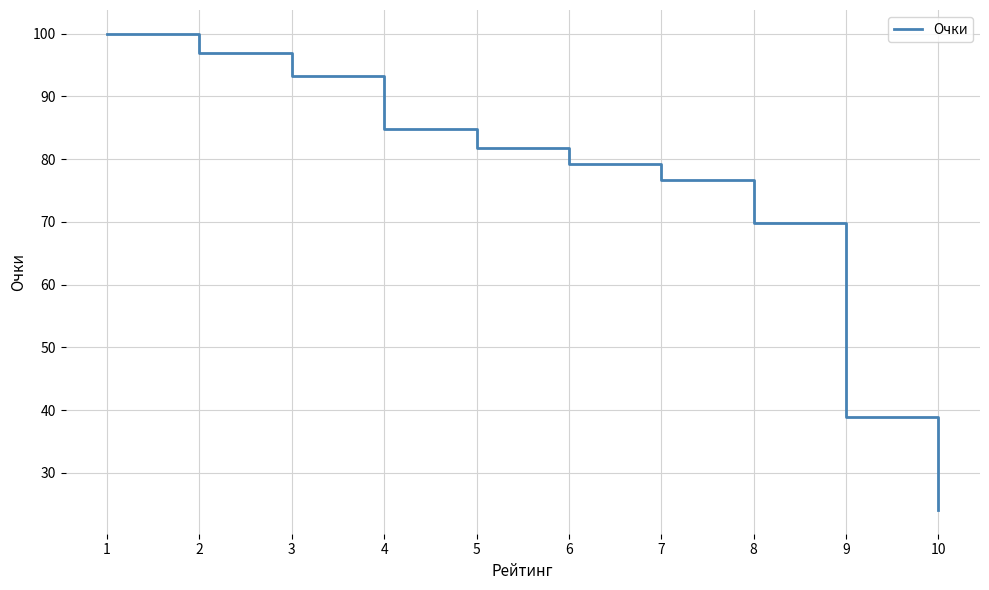

What is the average value?

74.5